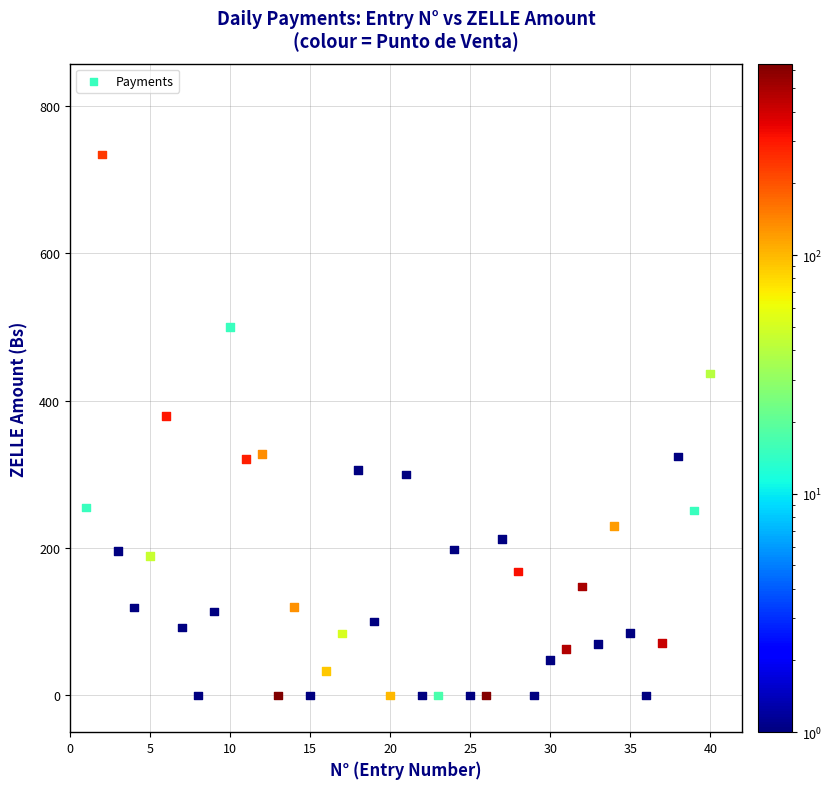

What Y value in the scatter plot is closest to 367?

379